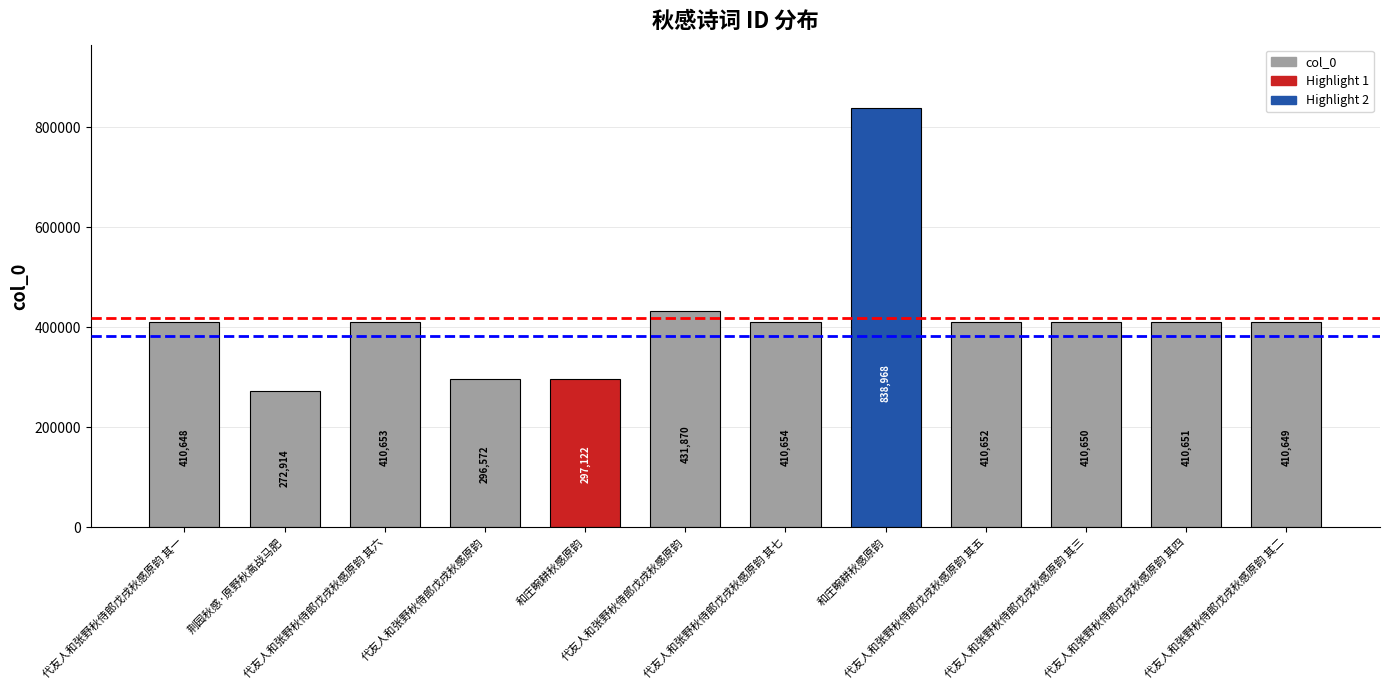

Is it true that the value at 和庄畹耕秋感原韵 is 533229?

False